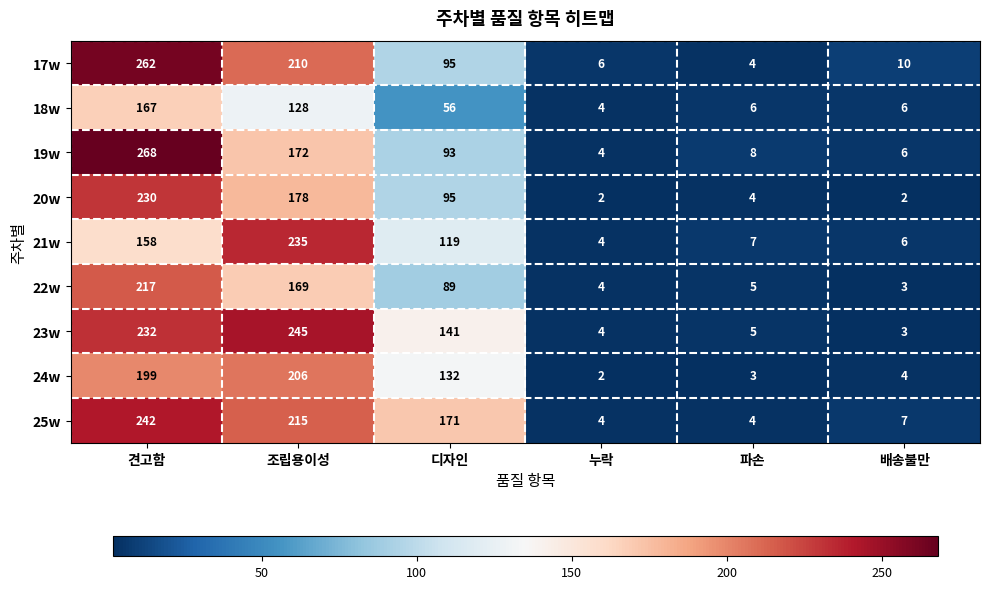

The value of 23w at 조립용이성 is 245. True or false?

True